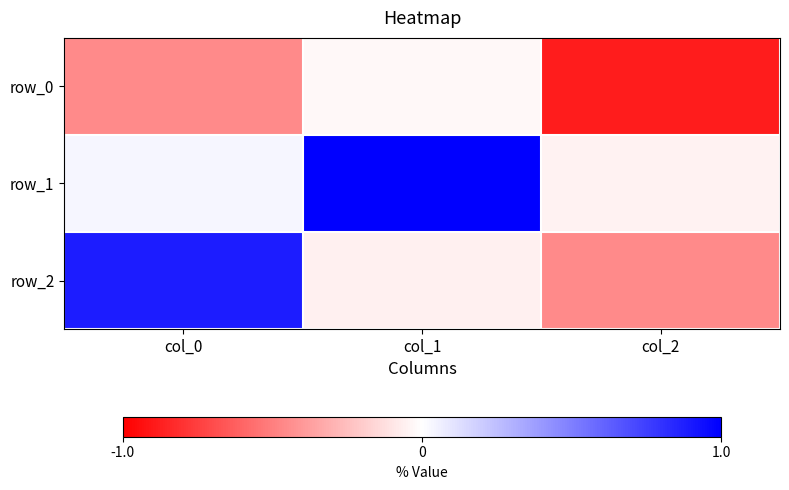

List the labels in order of row_1 value, smallest first.

col_2, col_0, col_1